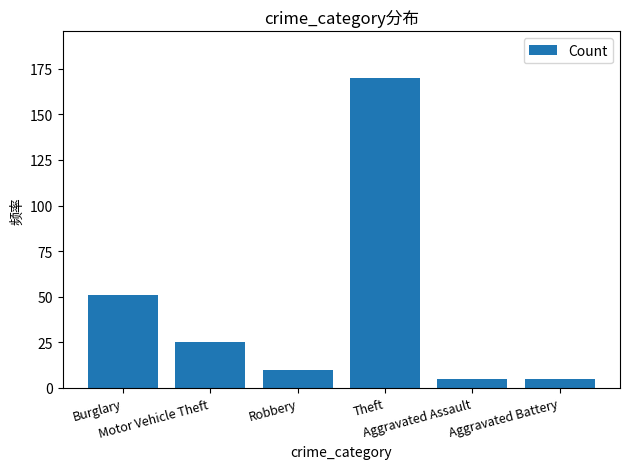

The chart shows a value of 29 at Burglary. True or false?

False